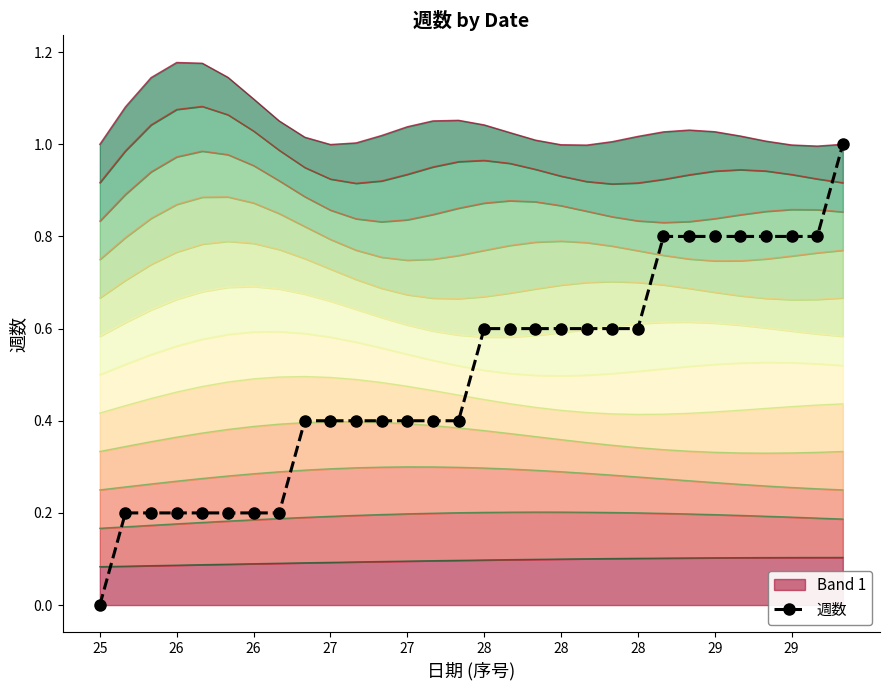

The chart shows a value of 0.7 at 27. True or false?

False